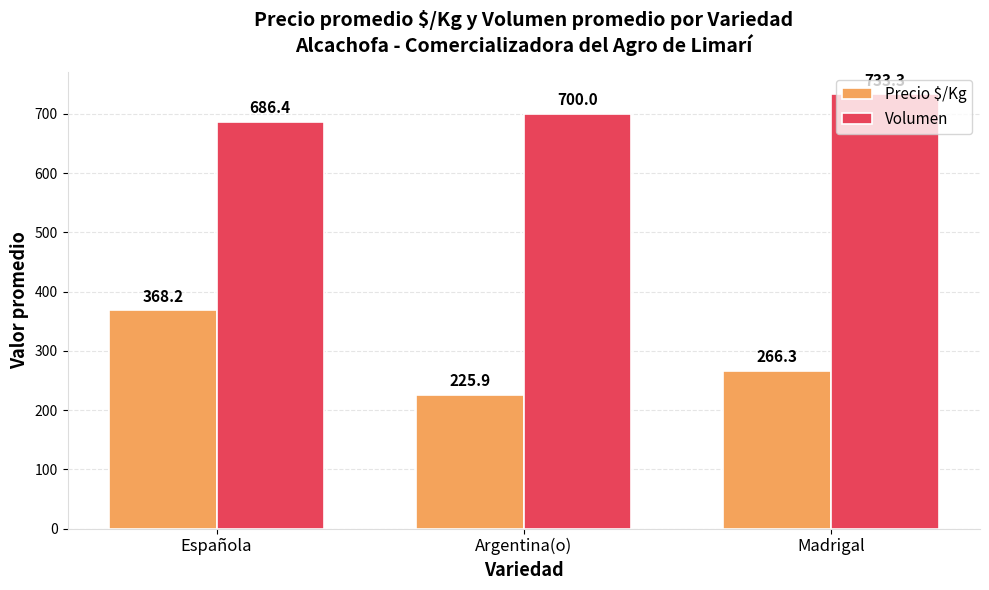

Where is Precio $/Kg nearest to the value 297?

Madrigal